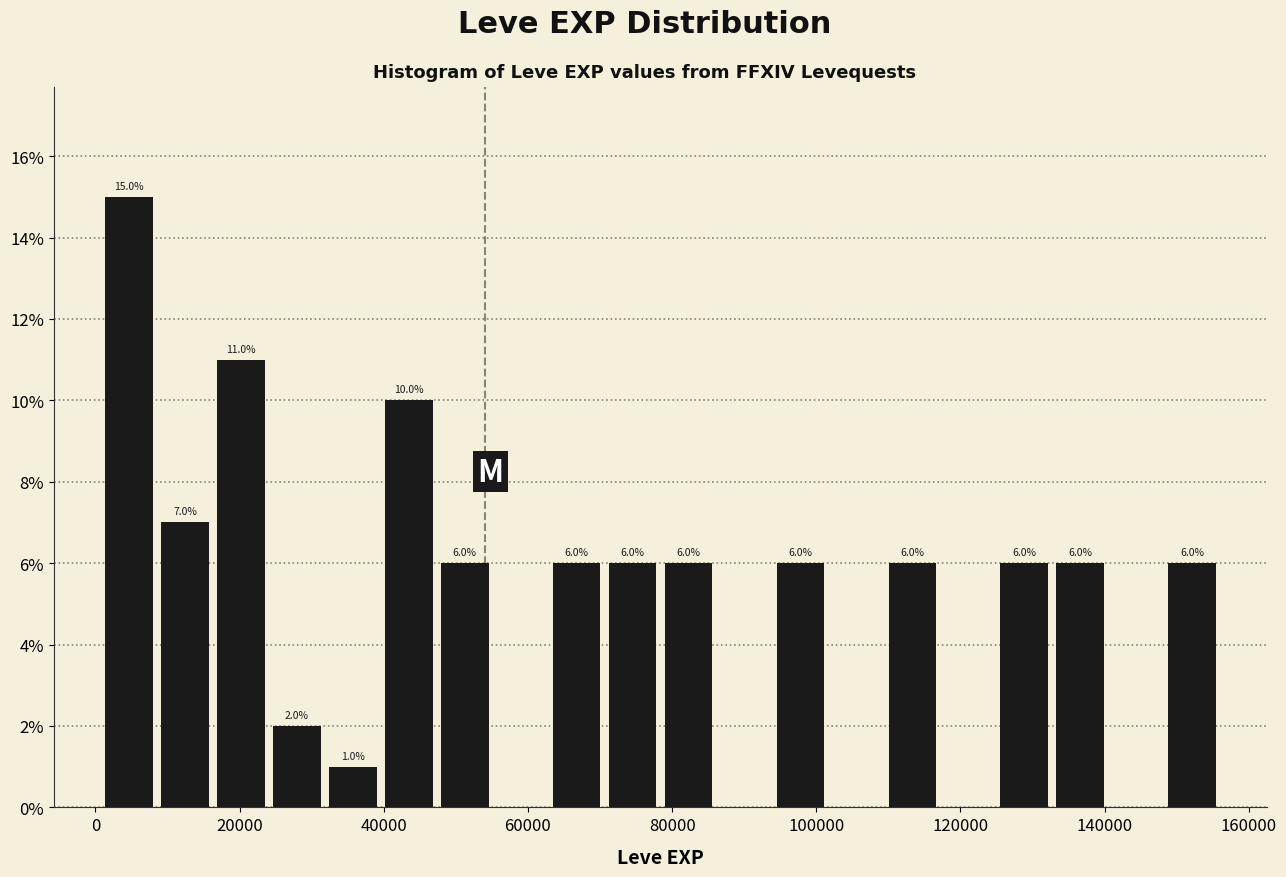

Read against the x-axis, roughly where is the centre of the tallest bar?

4000